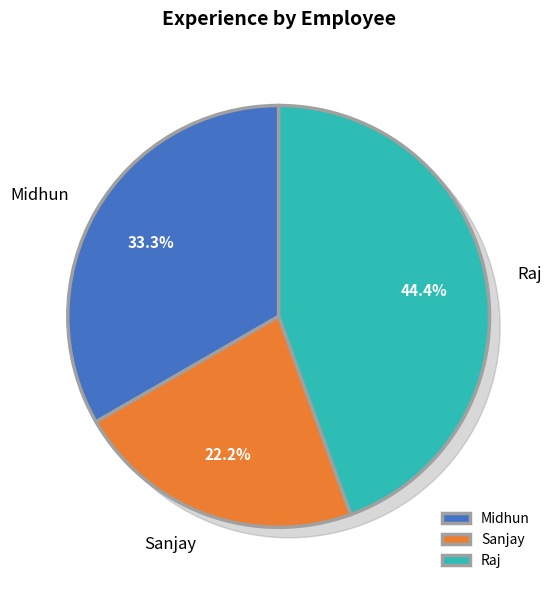

To the nearest percent, what is the average slice percentage?

33%